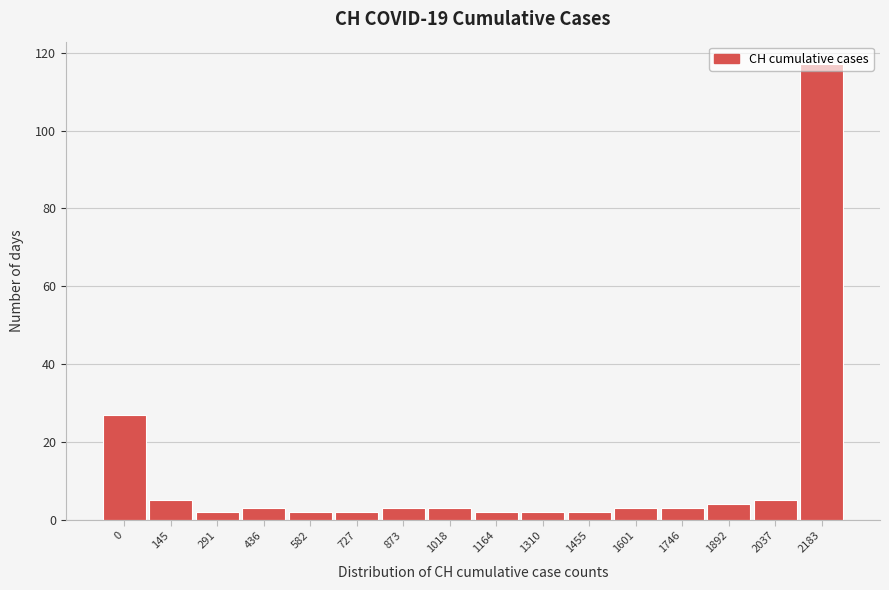

The chart shows a value of 3 at 873. True or false?

True